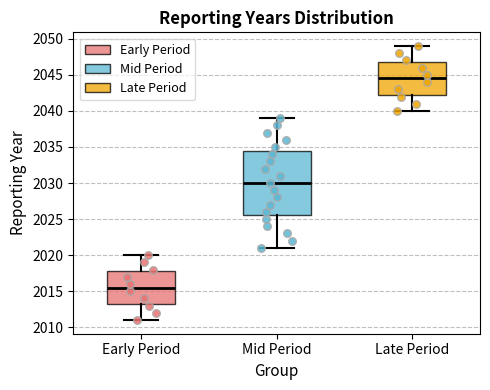

Reading left to right, transcribe this box plot: for each box, give where its median line is, the range the box spans, and where its two whiskers end, as read against the y-axis. The values are not printed on the chart, so give them approximately, as read against the axis.

Early Period: median 2015.5, box 2013.5 to 2018.0, whiskers 2011.0 to 2020.0
Mid Period: median 2030.0, box 2025.5 to 2034.5, whiskers 2021.0 to 2039.0
Late Period: median 2044.5, box 2042.5 to 2047.0, whiskers 2040.0 to 2049.0